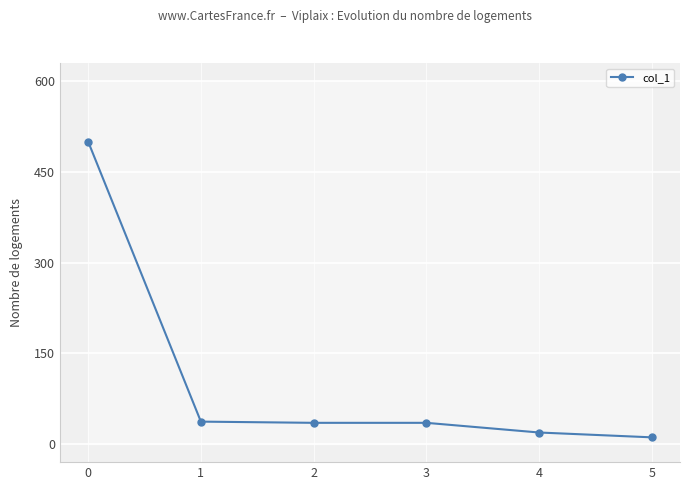

True or false: there are more than 1 points higher than both neighbors.

False